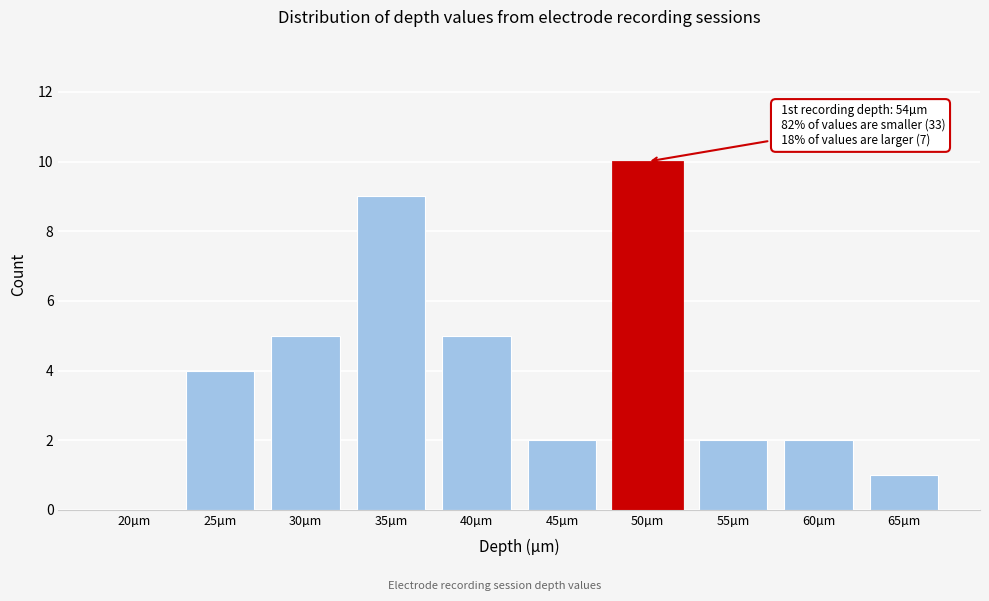

Reading left to right, list all the values displayed in this chart.

20µm=0	25µm=4	30µm=5	35µm=9	40µm=5	45µm=2	50µm=10	55µm=2	60µm=2	65µm=1